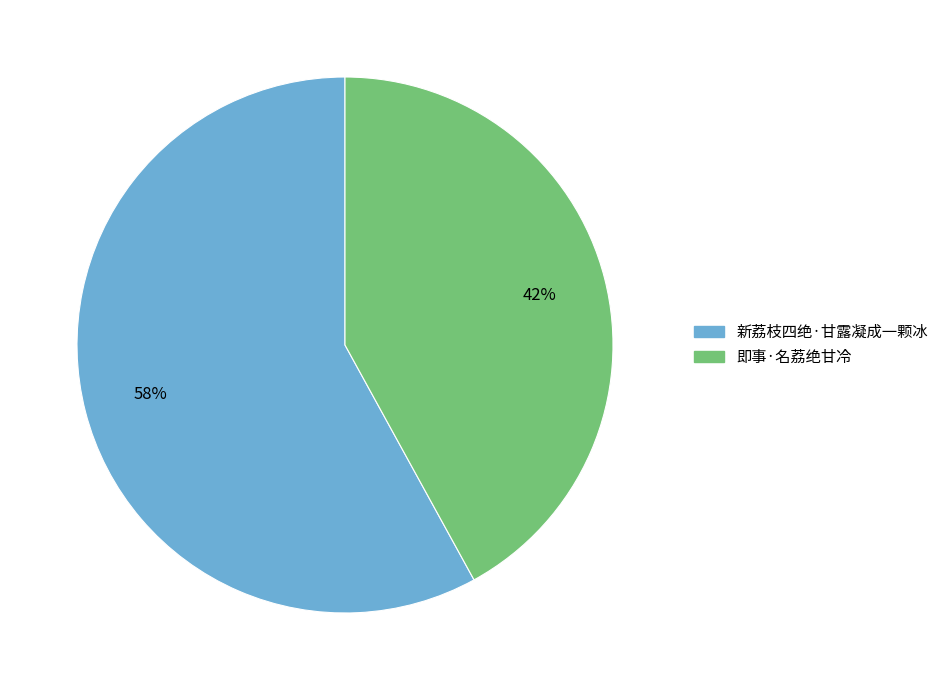

To the nearest percent, what is the combined percentage of 即事·名荔绝甘冷 and 新荔枝四绝·甘露凝成一颗冰?

100%